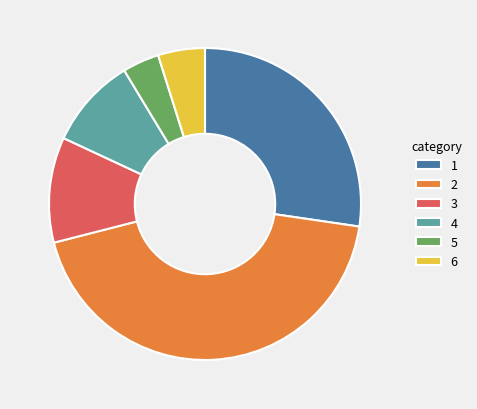

Is it true that 6 is 5% of the pie?

True